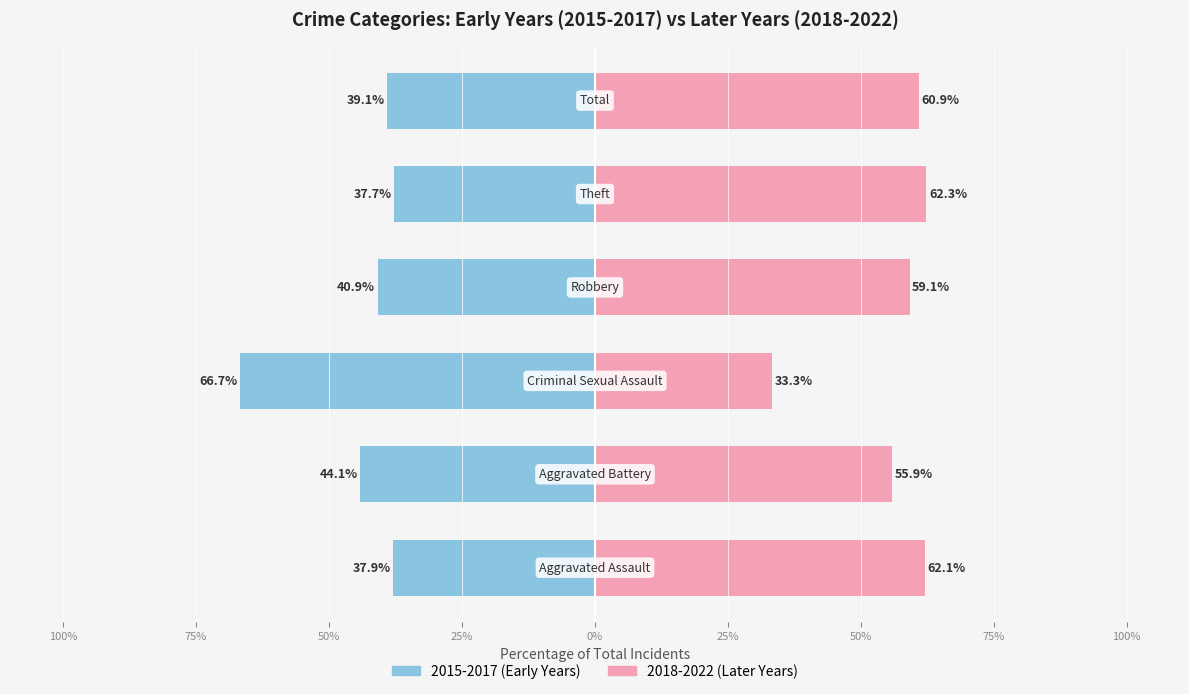

Is the value of 2018-2022 (Later Years) at 75% greater than the value of 2015-2017 (Early Years) at 100%?

Yes